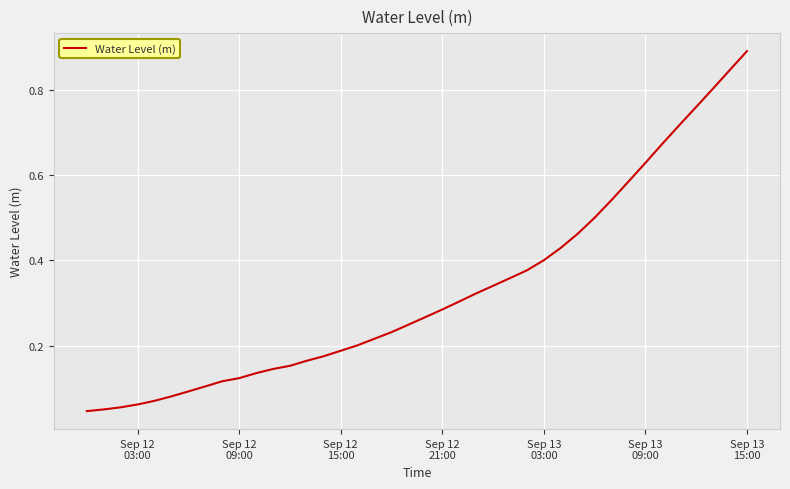

How many lines are shown in the chart?

1